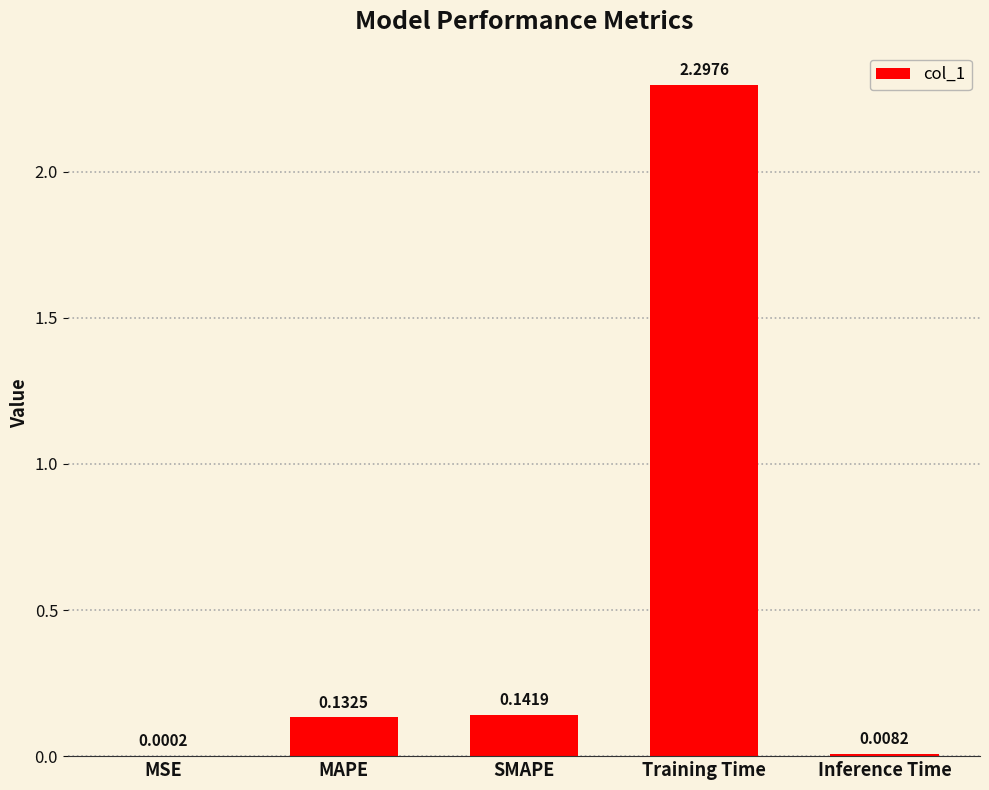

What is the sum of all values?

2.6